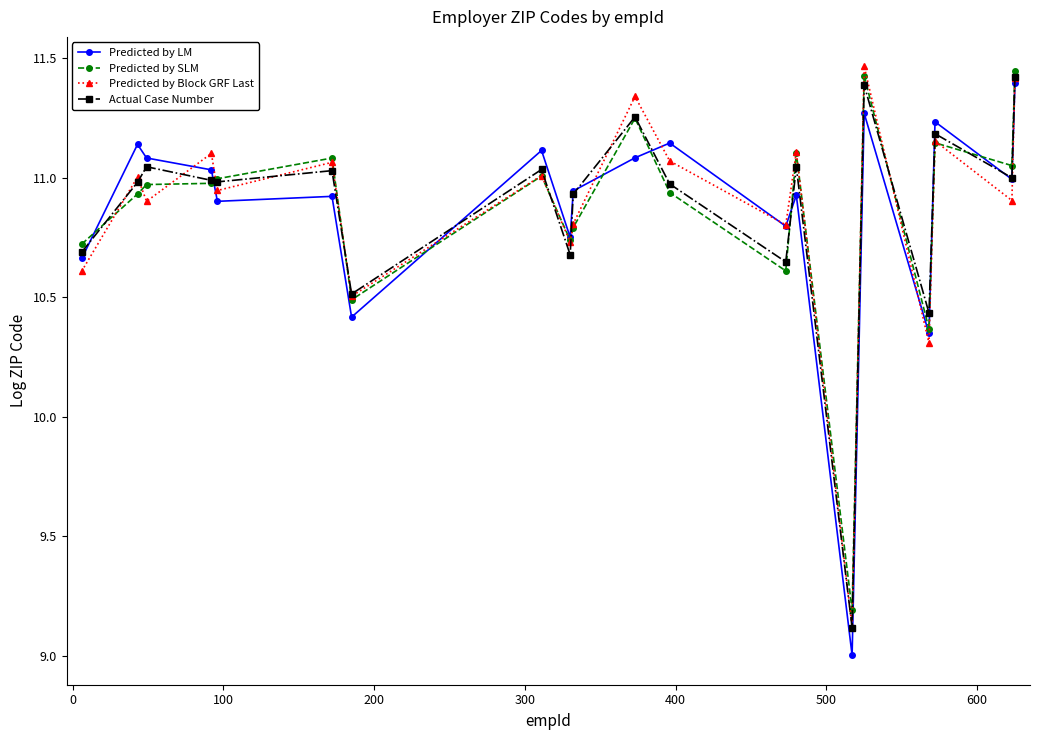

How many data points in Predicted by Block GRF Last are above 11?

10